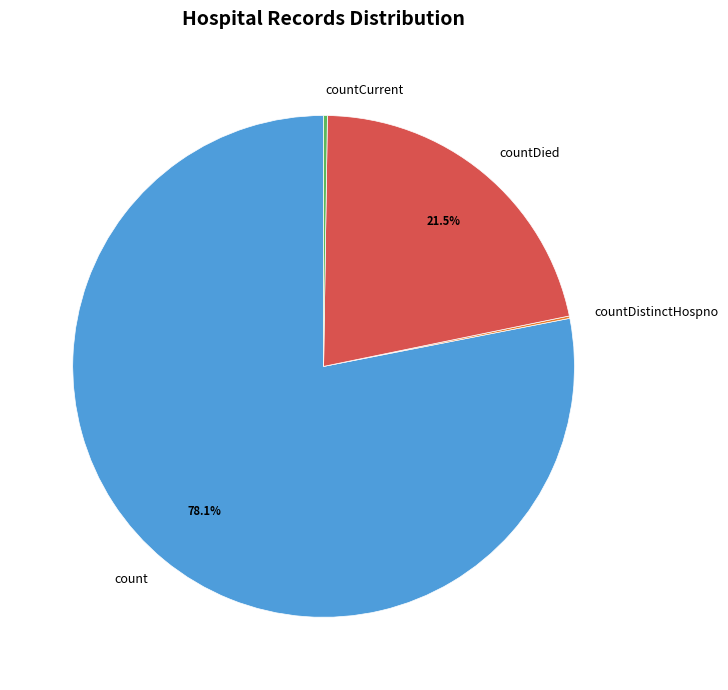

Is there a majority slice in this chart?

Yes